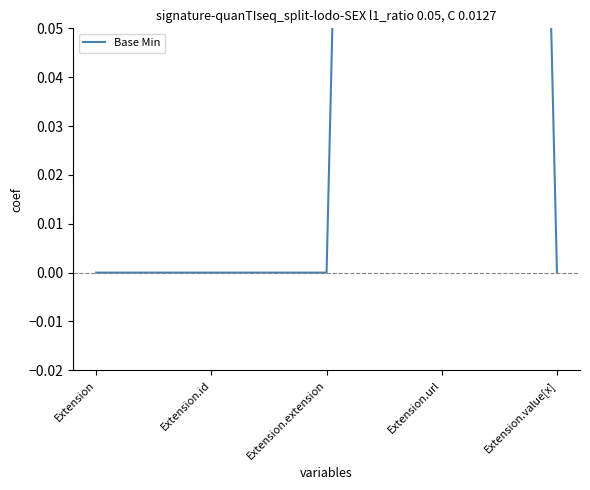

Reading right to left, transcribe all the data shown in this chart.

Extension.value[x]=0	Extension.url=1	Extension.extension=0	Extension.id=0	Extension=0